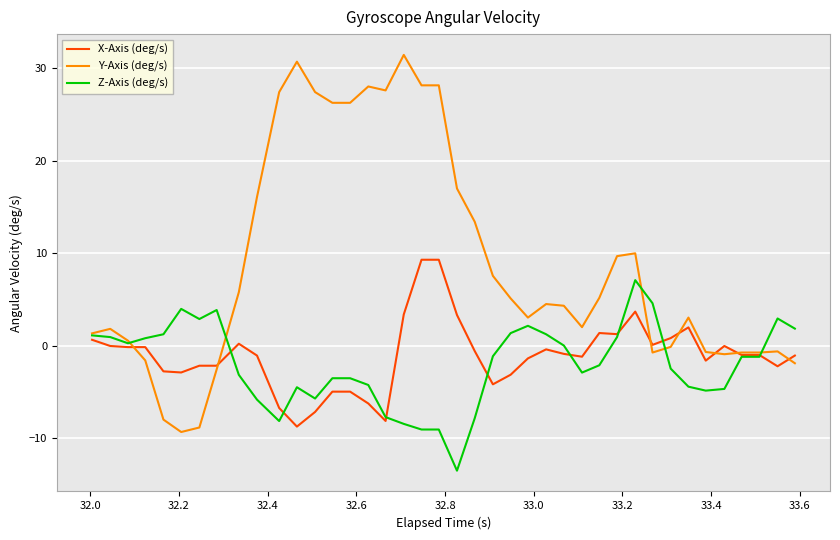

Which series has the widest spread of values?

Y-Axis (deg/s)